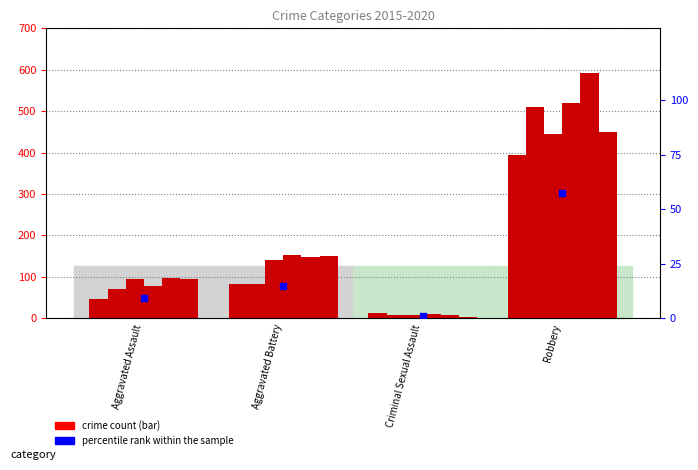

What is the ratio of the value at Aggravated Assault to the value at Robbery?

0.2